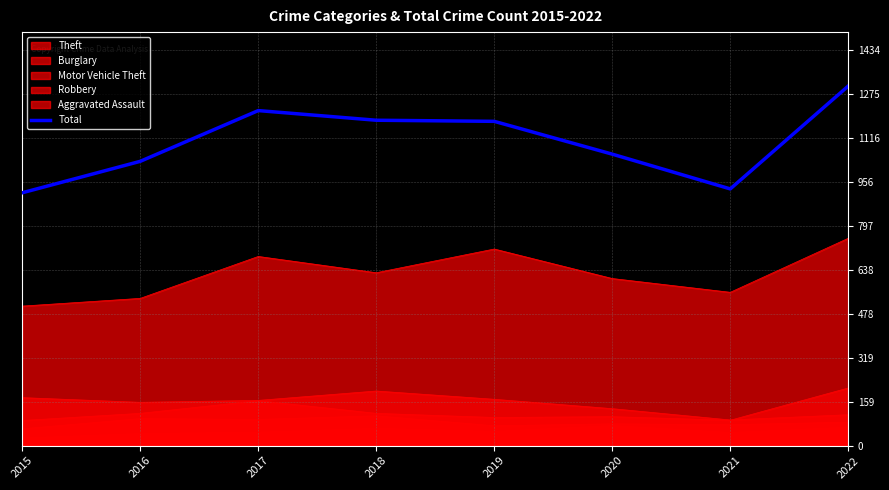

Rank the categories by value from highest to lowest.

2022, 2017, 2018, 2019, 2020, 2016, 2021, 2015